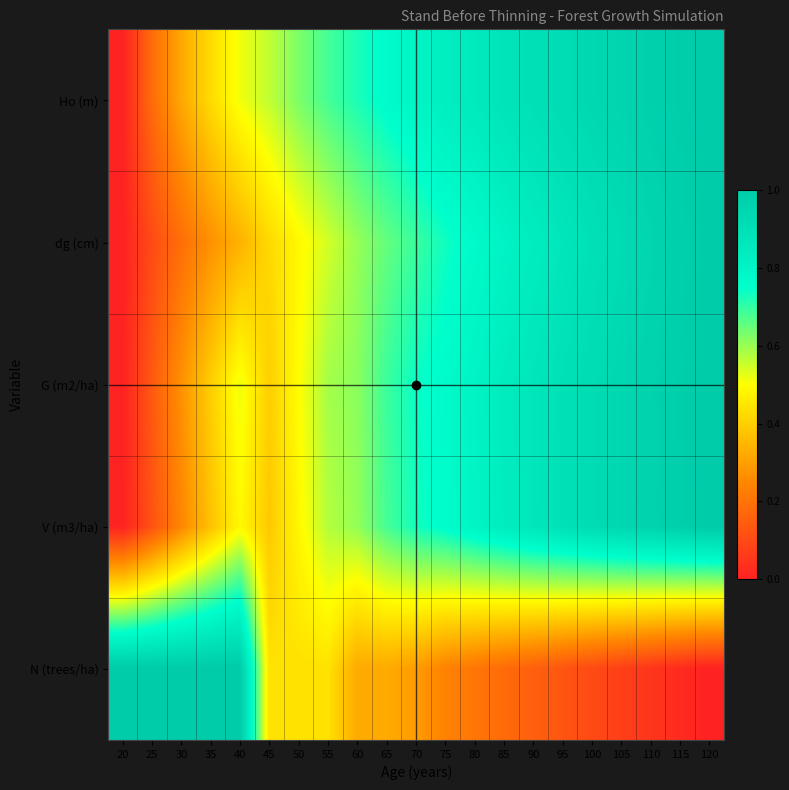

Rank the series at 75 from highest to lowest value.

Ho (m), G (m2/ha), V (m3/ha), dg (cm), N (trees/ha)